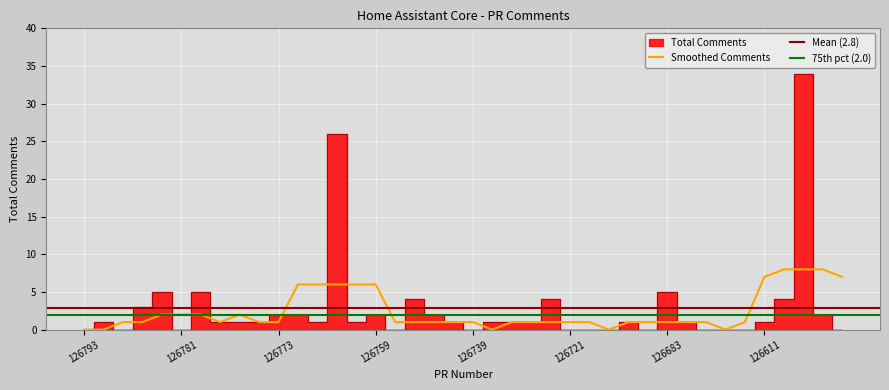

What is the sum of the values at 126785 and 126729?

7